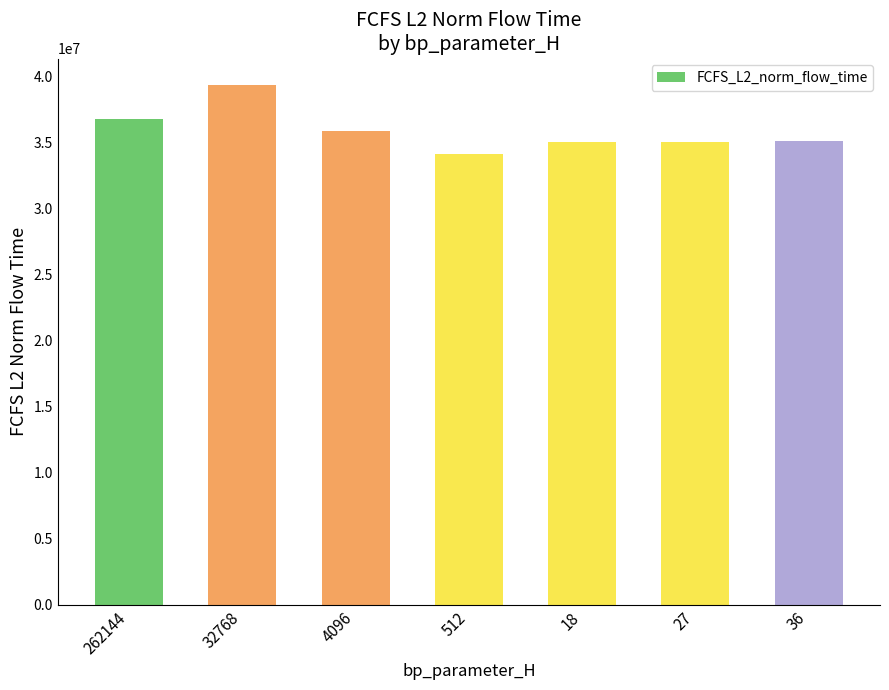

What is the value of the 2nd bar from the left?

39363366.3